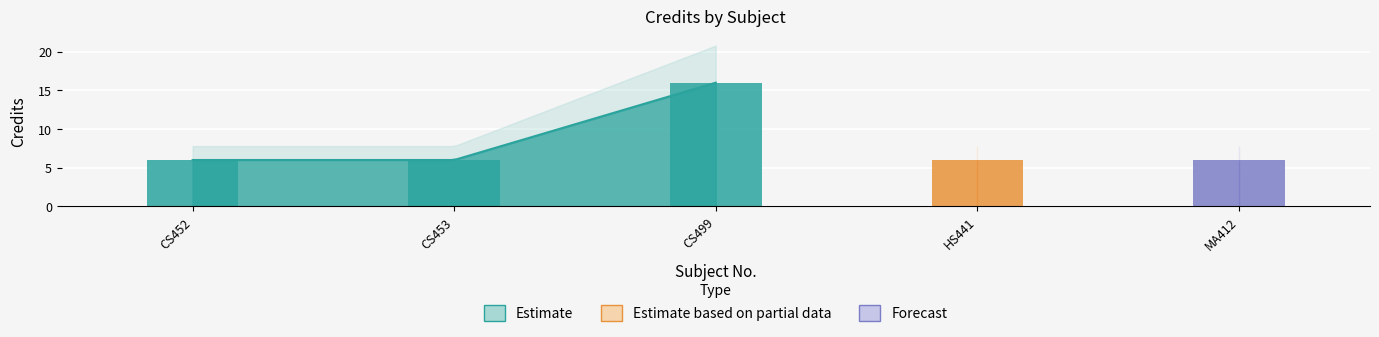

What is the change in value from CS453 to CS499?

+10